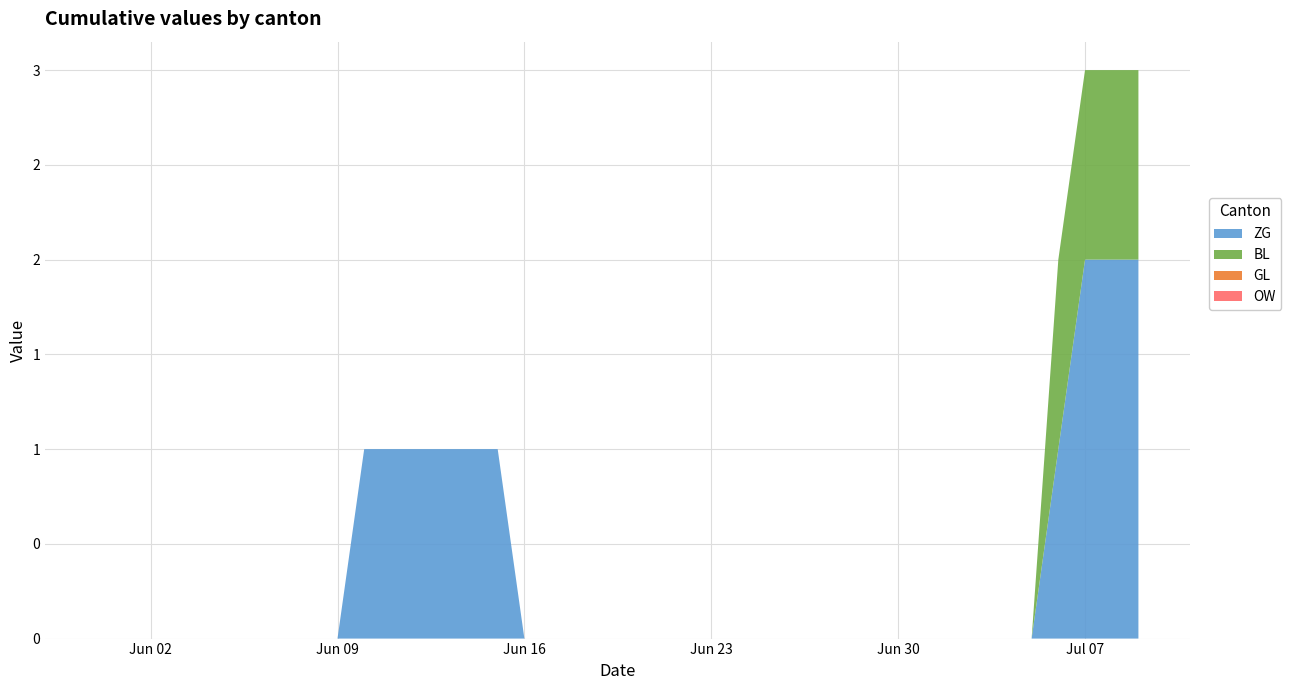

Reading left to right, transcribe all the data shown in this chart.

ZG: 0	0	0	0	0	0	0	0	0	0	1	1	1	1	1	1	0	0	0	0	0	0	0	0	0	0	0	0	0	0	0	0	0	0	0	0	1	2	2	2
BL: 0	0	0	0	0	0	0	0	0	0	0	0	0	0	0	0	0	0	0	0	0	0	0	0	0	0	0	0	0	0	0	0	0	0	0	0	1	1	1	1
GL: 0	0	0	0	0	0	0	0	0	0	0	0	0	0	0	0	0	0	0	0	0	0	0	0	0	0	0	0	0	0	0	0	0	0	0	0	0	0	0	0
OW: 0	0	0	0	0	0	0	0	0	0	0	0	0	0	0	0	0	0	0	0	0	0	0	0	0	0	0	0	0	0	0	0	0	0	0	0	0	0	0	0